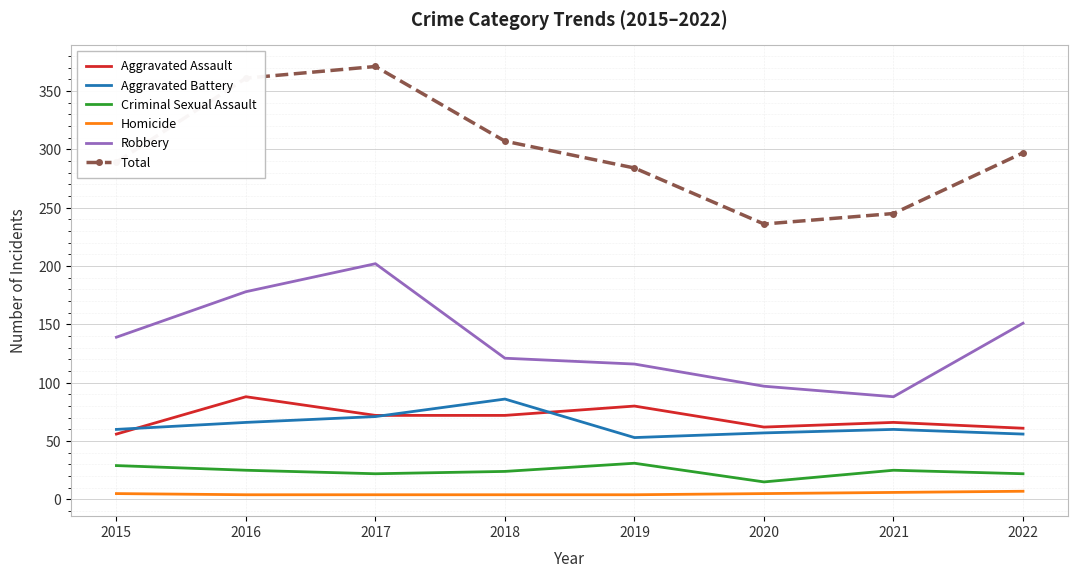

Where do Aggravated Assault and Aggravated Battery first cross each other?

2015 and 2016